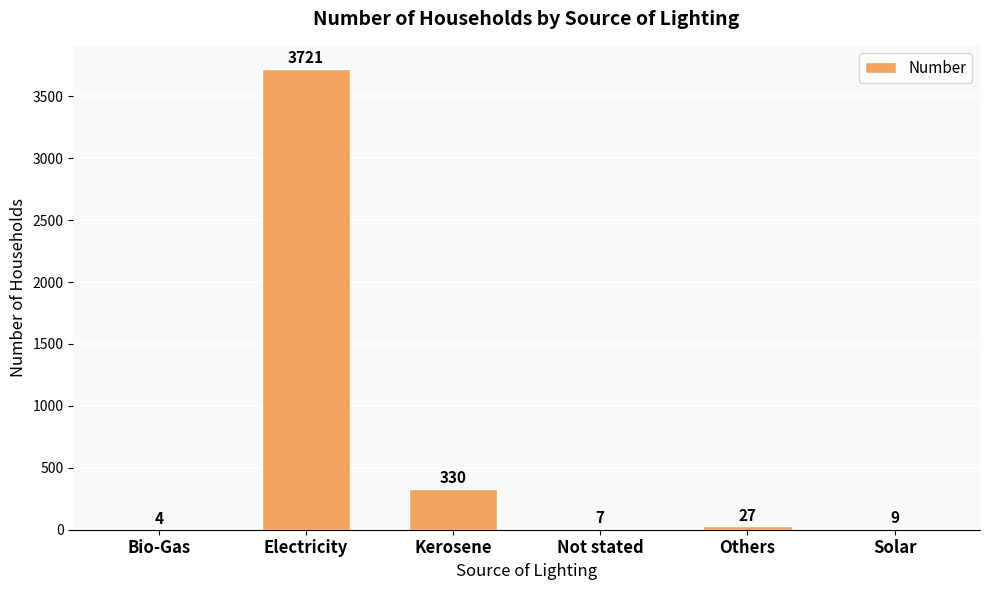

What is the change in value from Electricity to Others?

-3694